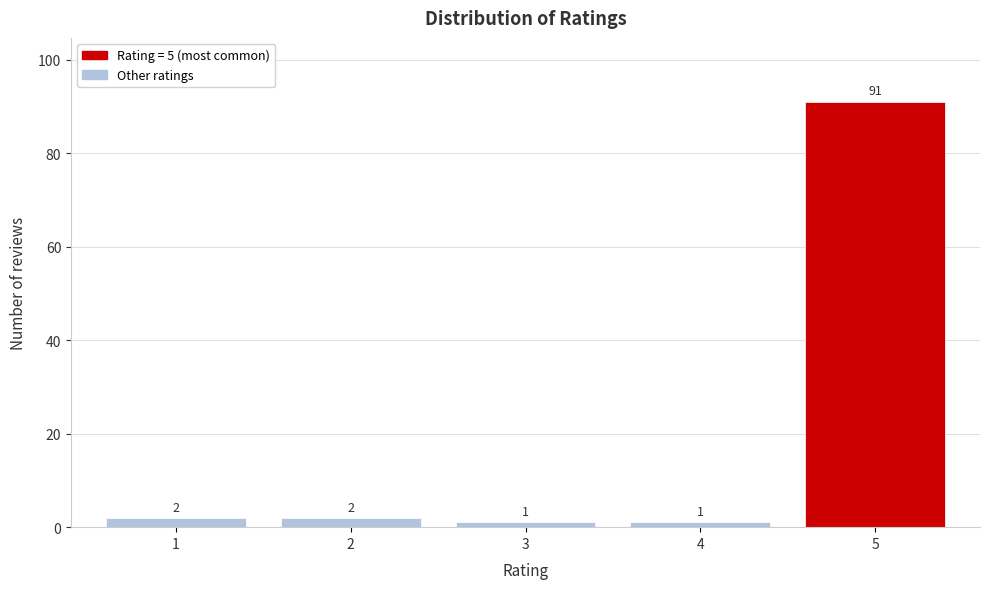

Reading left to right, what are all the values shown in this chart?

1=2	2=2	3=1	4=1	5=91